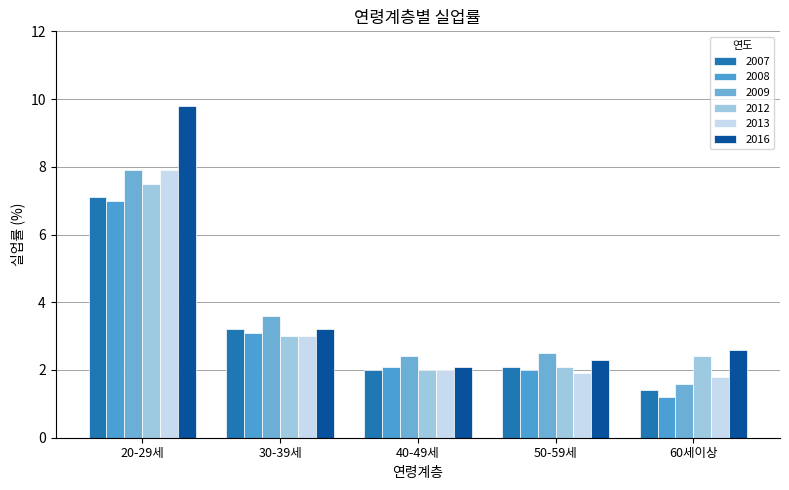

Is it true that 2012 equals 11.5 at 20-29세?

False